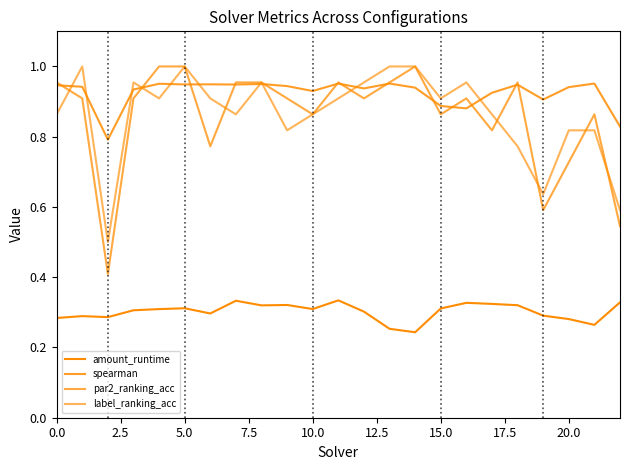

Does the chart have visible grid lines?

No